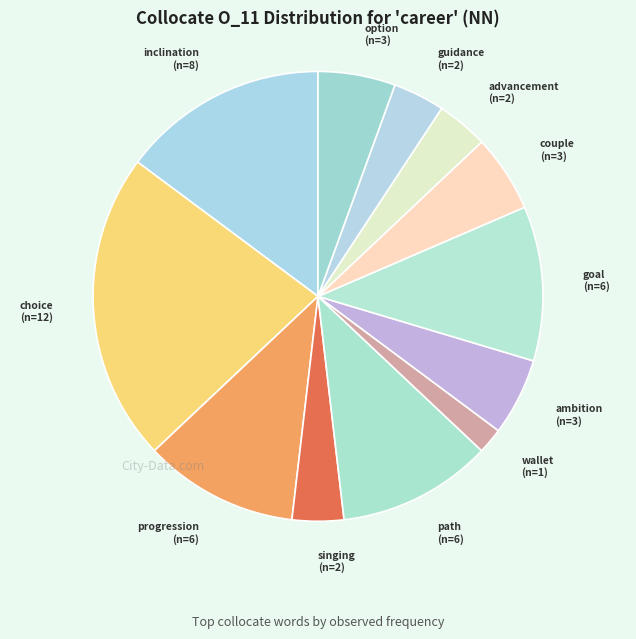

Which slice is the smallest?

wallet